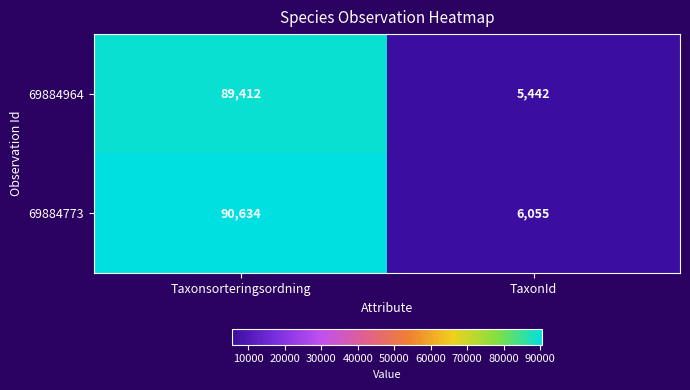

Which series has the largest total across all categories?

69884773